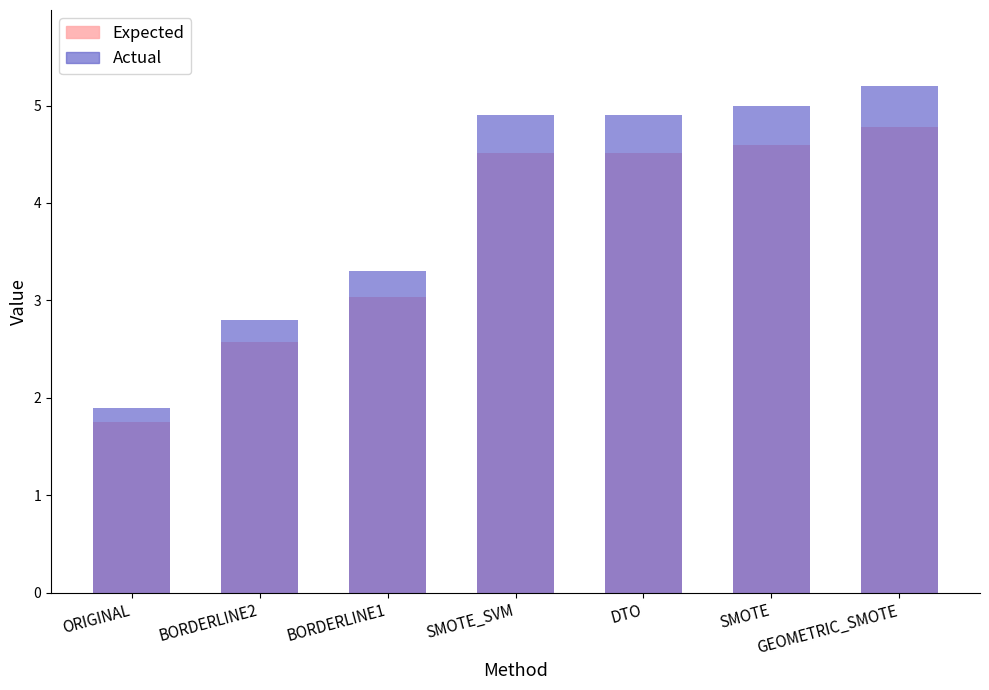

At which category is the sum across all series the highest?

GEOMETRIC_SMOTE